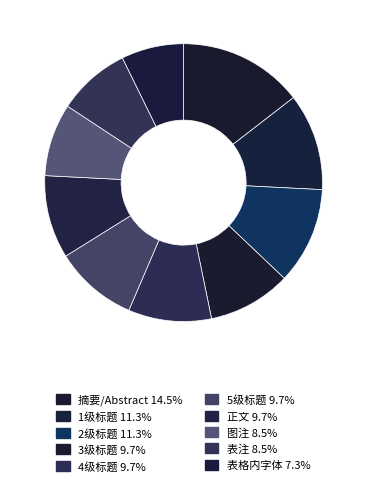

The 5级标题 slice represents 10% of the pie. True or false?

True